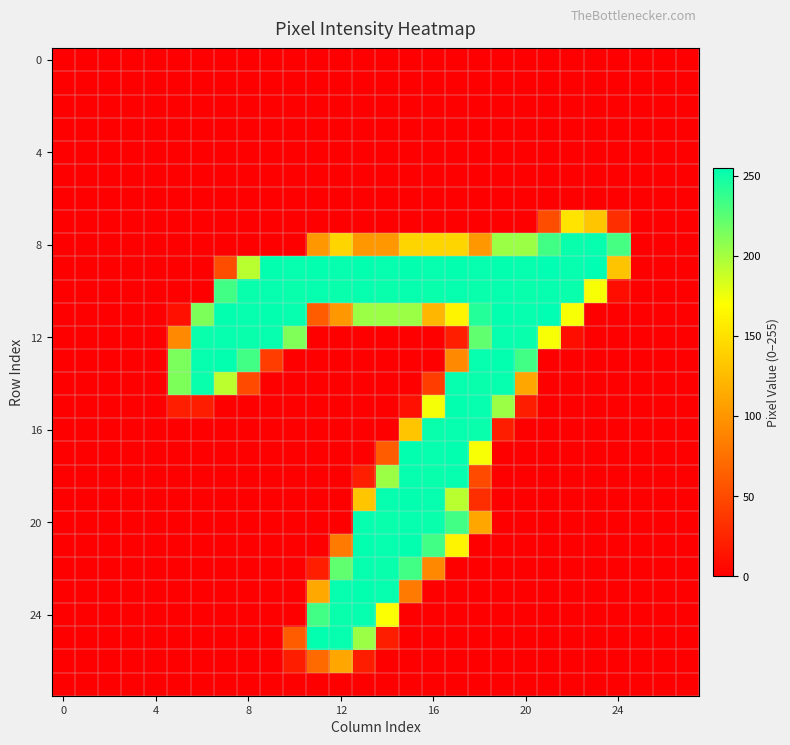

How many distinct data groups are displayed?

28